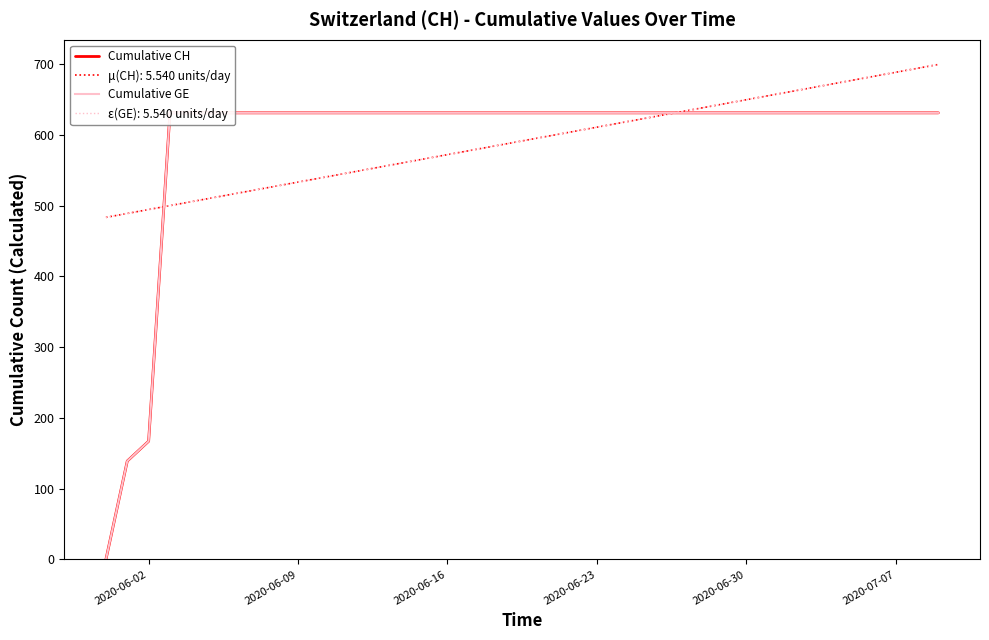

At how many categories does at least one series exceed 316?

37